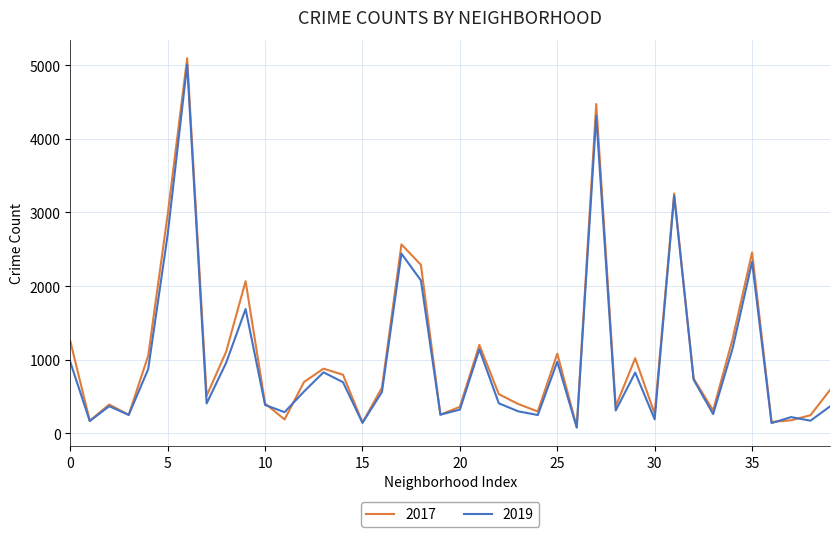

What is the greatest value displayed?

5095